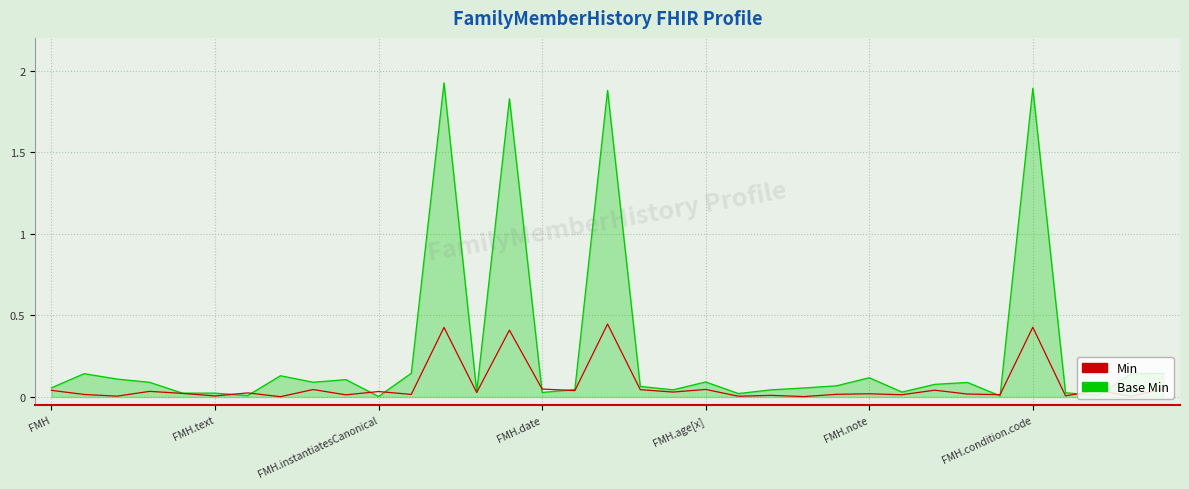

Rank the series by their maximum value, from lowest to highest.

Min, Base Min